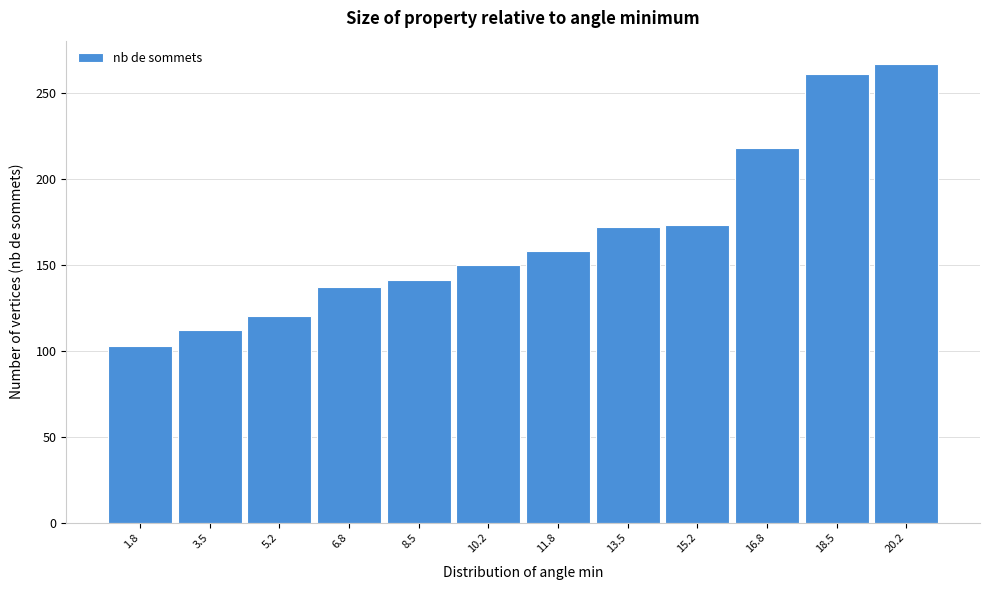

What is the value of the 6th bar from the left?

150